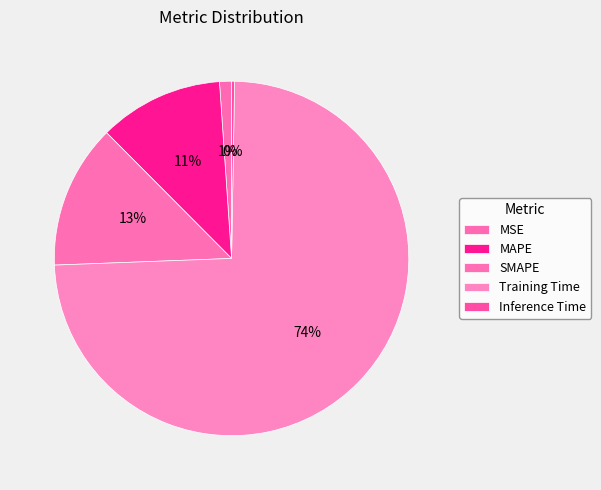

What portion of the pie excludes MSE?

98.9%